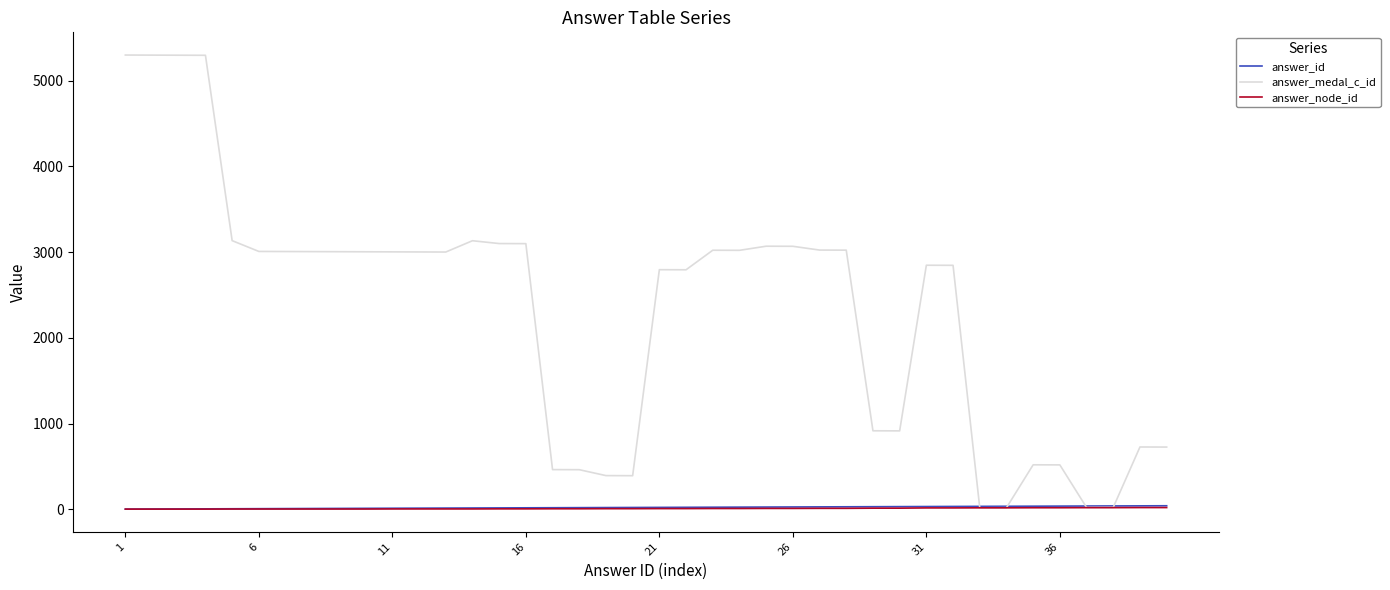

What is the maximum value shown in the chart?

5300